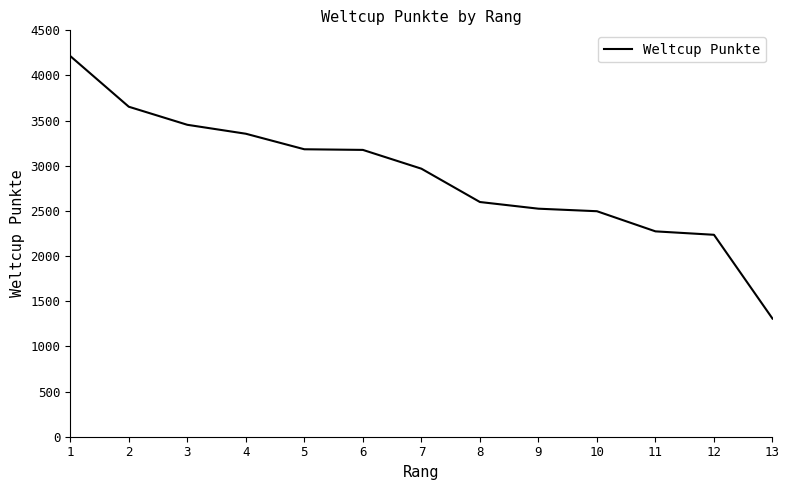

Which label corresponds to the smallest value in the chart?

13